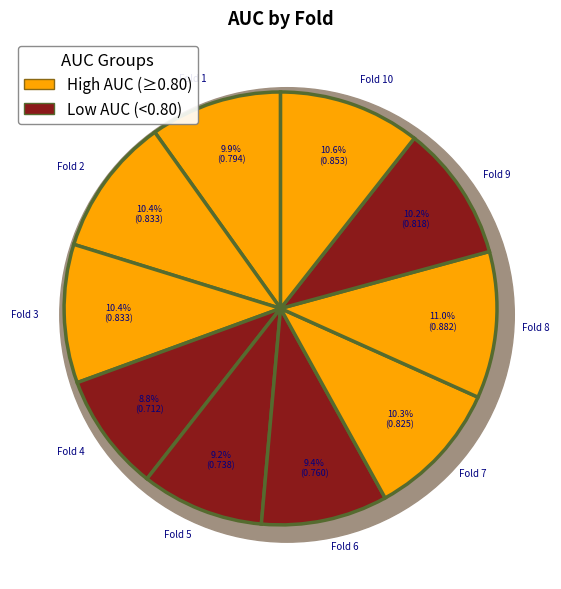

To the nearest percent, what portion does Fold 6 represent?

9%